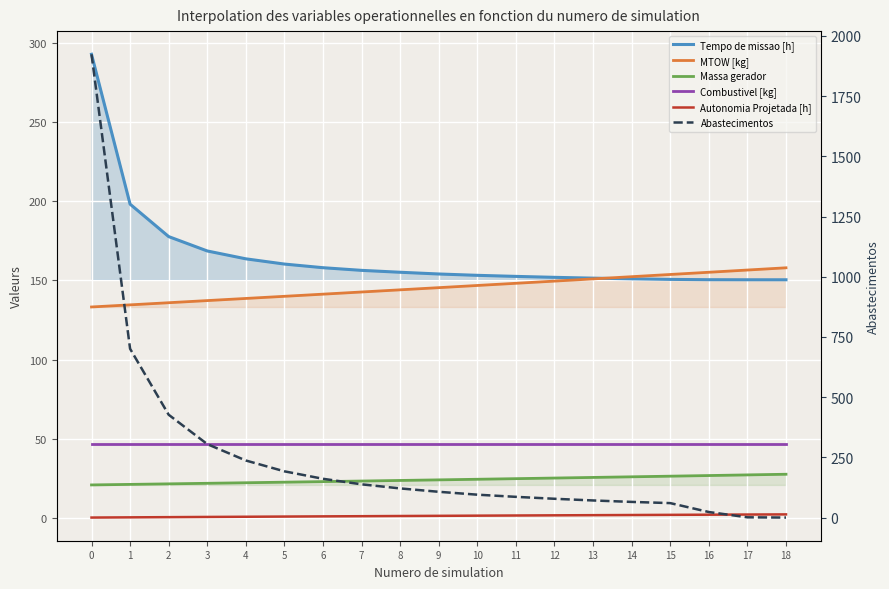

What are all the series names shown in the legend?

Tempo de missao [h], MTOW [kg], Massa gerador, Combustivel [kg], Autonomia Projetada [h], Abastecimentos